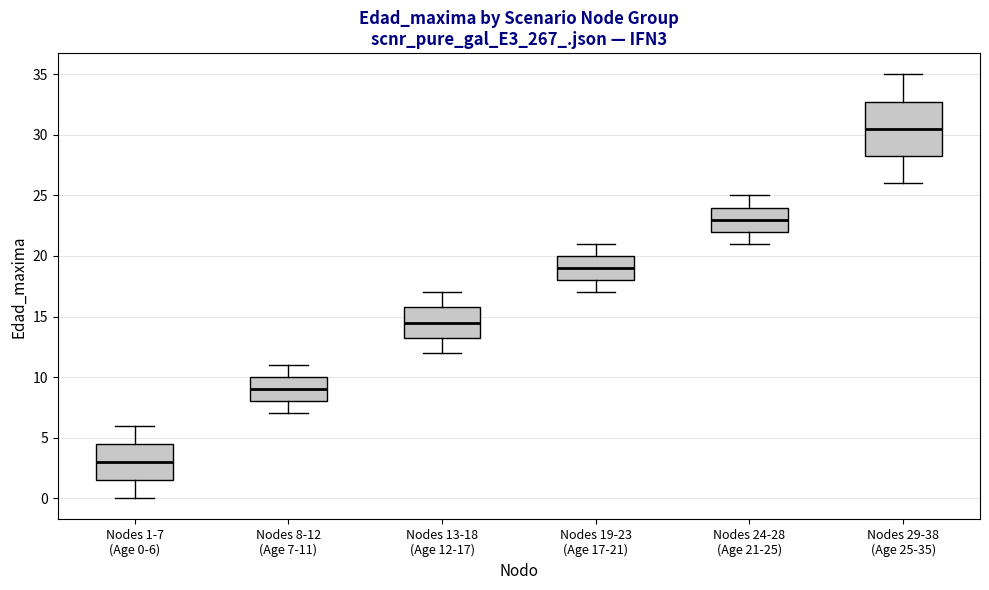

Where does the upper whisker of the box for Nodes 13-18 (Age 12-17) end on the y-axis? The values are not printed on the chart, so give them approximately, as read against the axis.

17.0